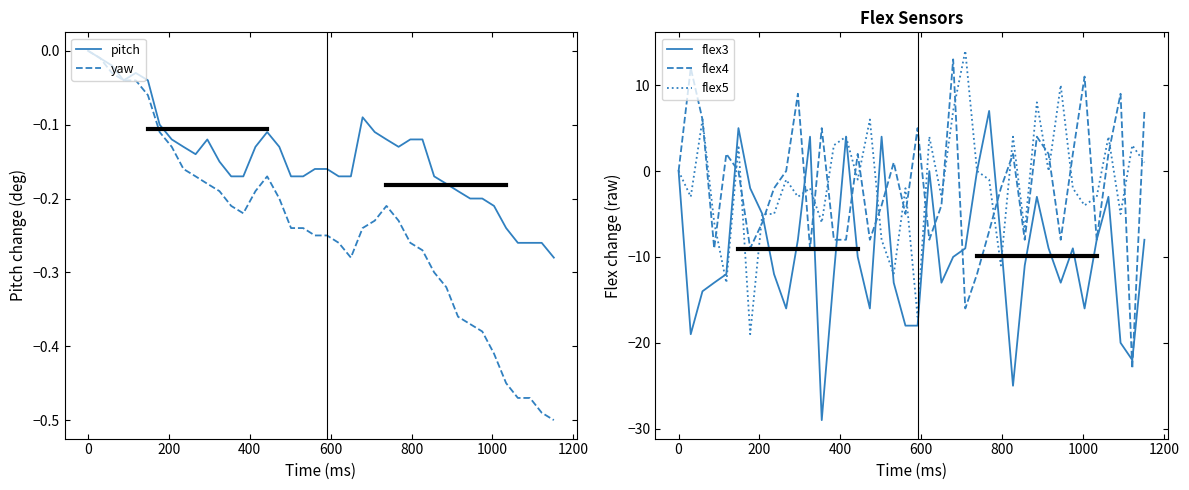

Reading right to left, what are all the values shown in this chart?

pitch: -0.3	-0.3	-0.3	-0.3	-0.2	-0.2	-0.2	-0.2	-0.2	-0.2	-0.2	-0.1	-0.1	-0.1	-0.1	-0.1	-0.1	-0.2	-0.2	-0.2	-0.2	-0.2	-0.2	-0.1	-0.1	-0.1	-0.2	-0.2	-0.1	-0.1	-0.1	-0.1	-0.1	-0.1	-0.0	-0.0	-0.0	-0.0	-0.0	0.0
yaw: -0.5	-0.5	-0.5	-0.5	-0.5	-0.4	-0.4	-0.4	-0.4	-0.3	-0.3	-0.3	-0.3	-0.2	-0.2	-0.2	-0.2	-0.3	-0.3	-0.2	-0.2	-0.2	-0.2	-0.2	-0.2	-0.2	-0.2	-0.2	-0.2	-0.2	-0.2	-0.2	-0.1	-0.1	-0.1	-0.0	-0.0	-0.0	-0.0	0.0
flex3: -8.0	-22.0	-20.0	-3.0	-8.0	-16.0	-9.0	-13.0	-9.0	-3.0	-11.0	-25.0	-8.0	7.0	0.0	-9.0	-10.0	-13.0	0.0	-18.0	-18.0	-13.0	4.0	-16.0	-10.0	4.0	-12.0	-29.0	4.0	-8.0	-16.0	-12.0	-5.0	-2.0	5.0	-12.0	-13.0	-14.0	-19.0	0.0
flex4: 7.0	-23.0	9.0	2.0	-8.0	11.0	2.0	-8.0	2.0	4.0	-8.0	2.0	-2.0	-7.0	-12.0	-16.0	13.0	-4.0	-8.0	5.0	-5.0	1.0	-4.0	-8.0	2.0	-8.0	-8.0	5.0	-9.0	9.0	0.0	-2.0	-6.0	-9.0	0.0	2.0	-9.0	6.0	12.0	0.0
flex5: 1.0	3.0	-5.0	4.0	-3.0	-4.0	-2.0	10.0	0.0	8.0	-7.0	4.0	-11.0	-1.0	0.0	14.0	7.0	-3.0	4.0	-17.0	-2.0	-12.0	-8.0	6.0	-1.0	4.0	3.0	-6.0	-2.0	-3.0	-1.0	-5.0	-5.0	-19.0	3.0	-13.0	-6.0	6.0	-3.0	0.0